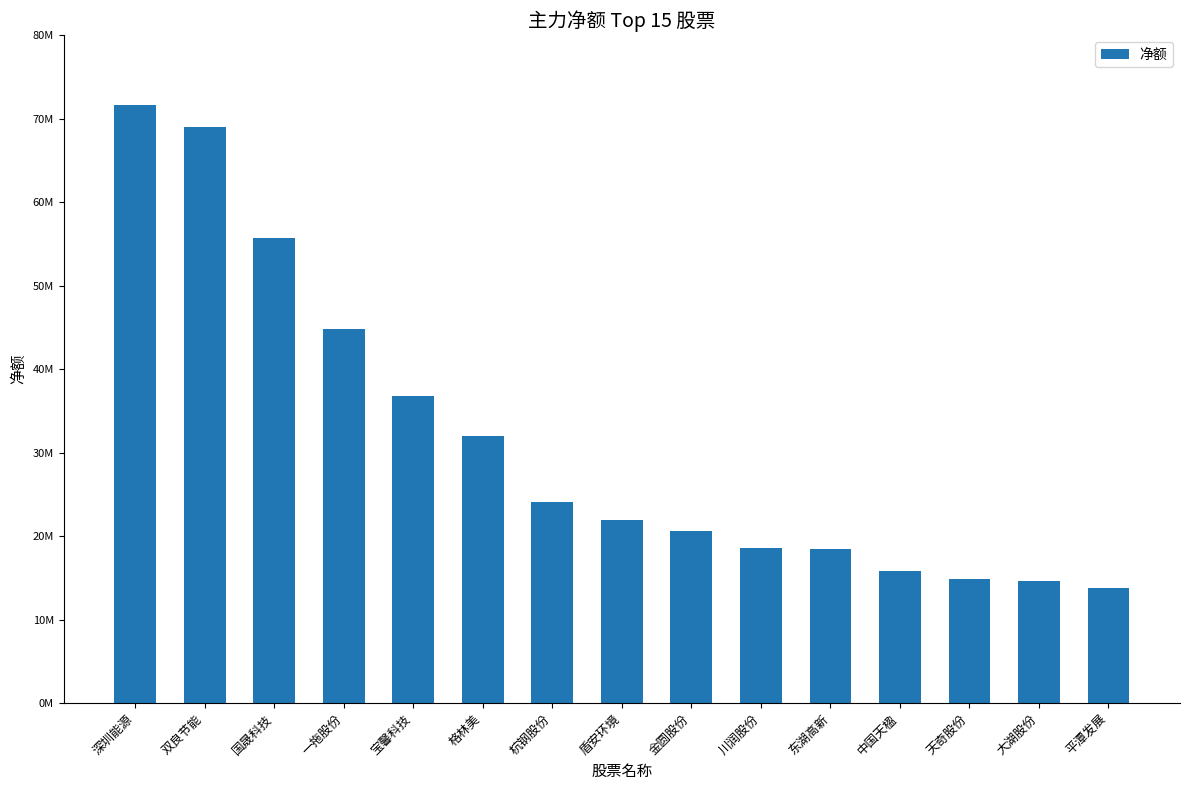

Does the chart contain any negative values?

No